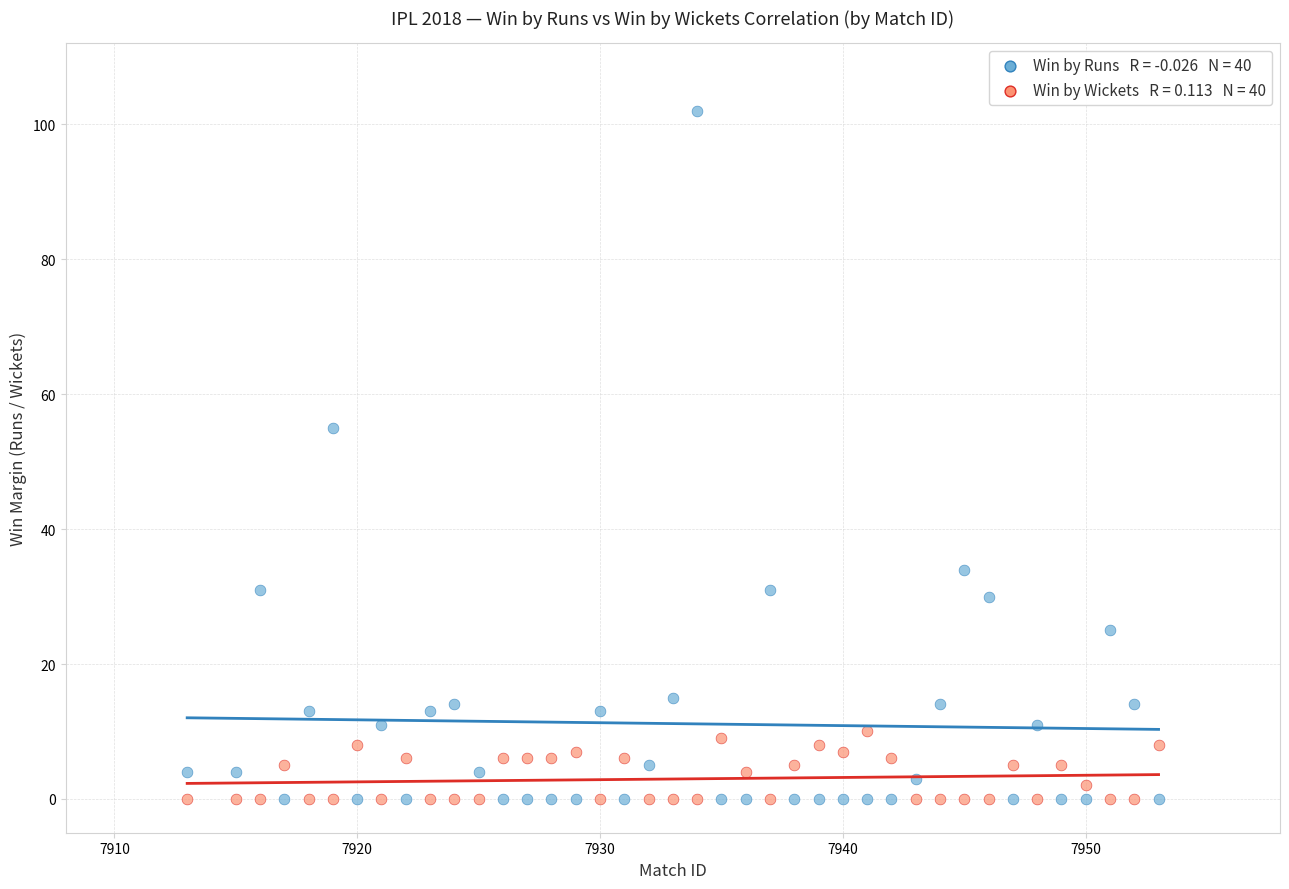

Across all series, what Y value is closest to 51?

55